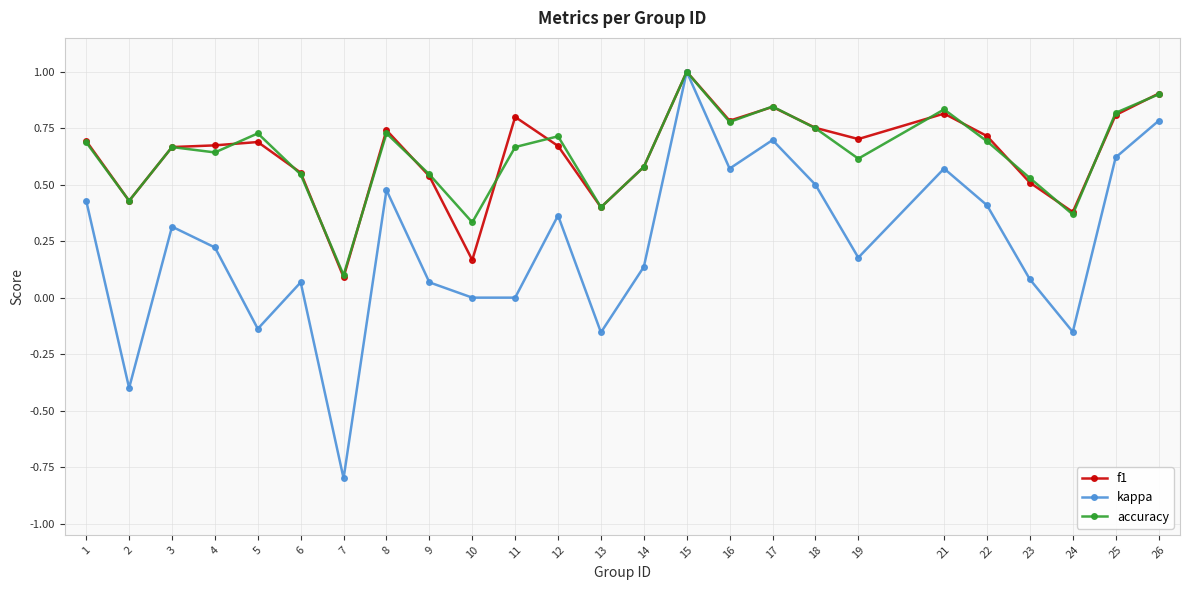

Where is the first local minimum for accuracy?

2